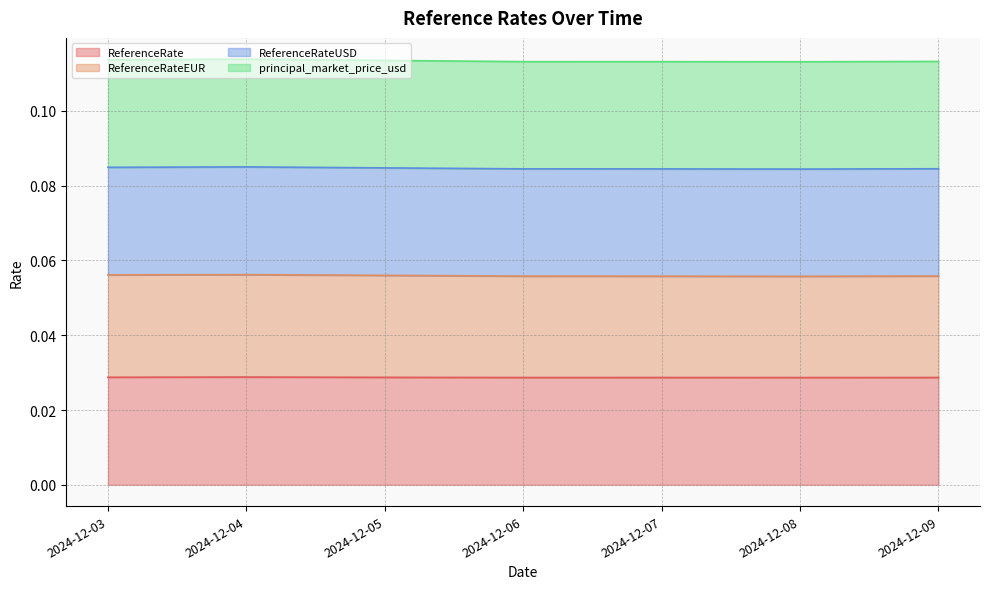

Does the chart display data point markers on the line(s)?

No